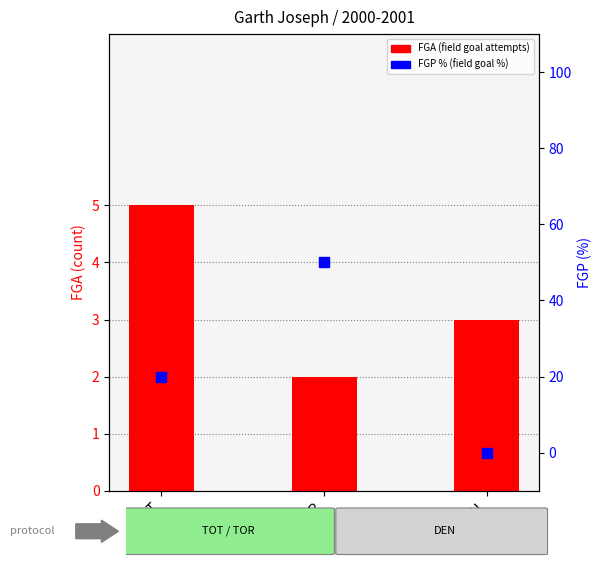

What is the total value across all series at TOT?

25